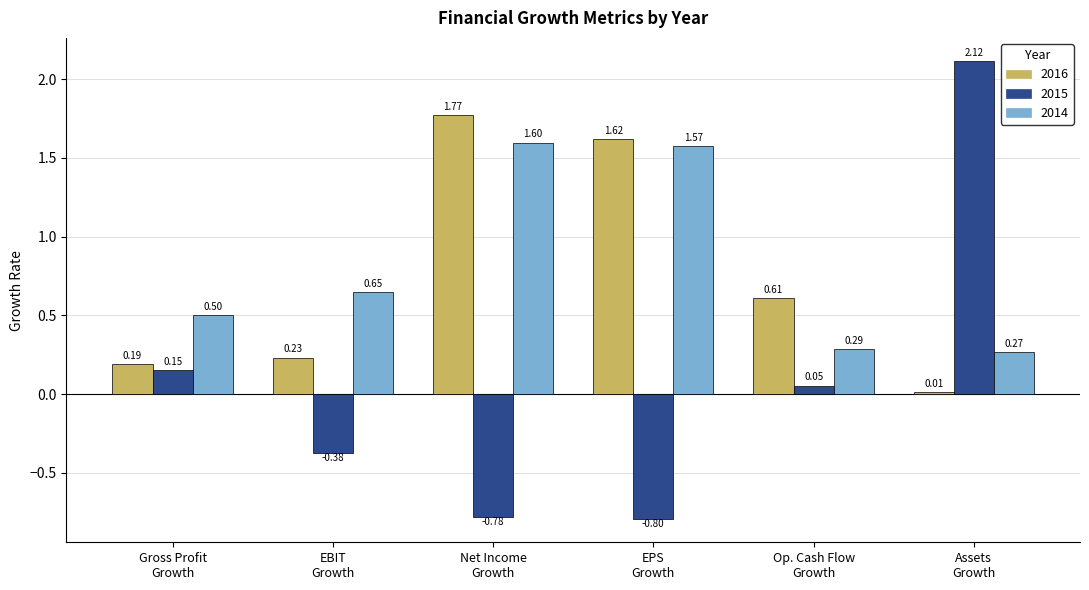

Which series has the largest range (max minus min)?

2015